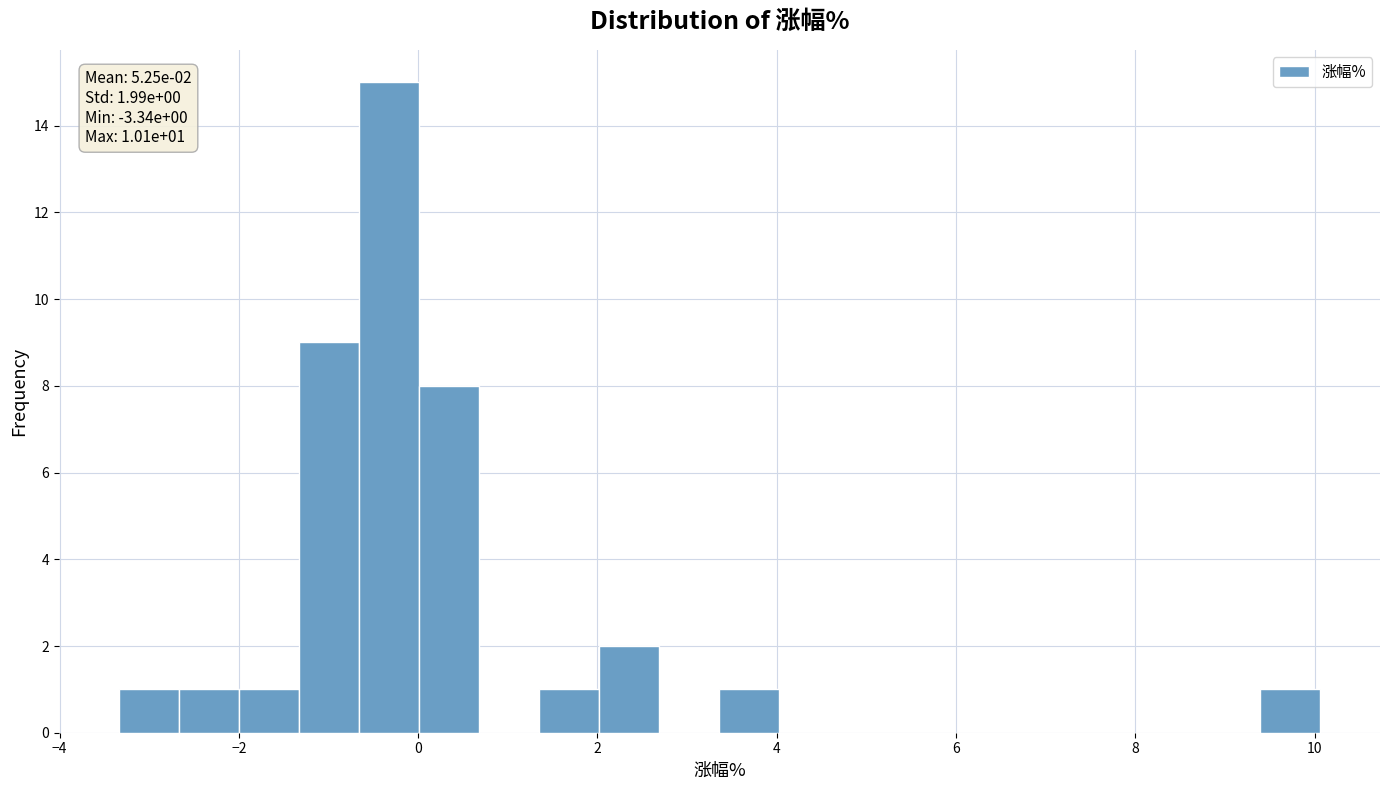

Read against the x-axis, roughly where is the centre of the tallest bar?

-0.4